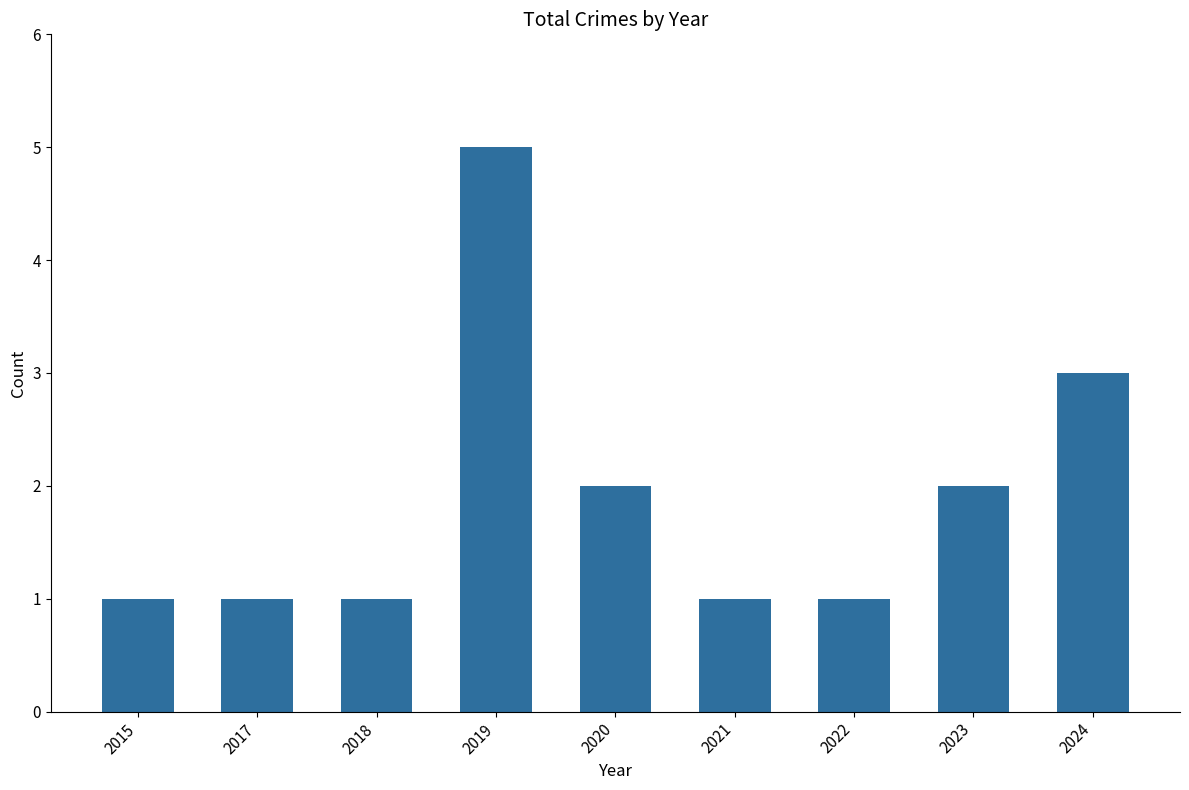

Reading right to left, list all the values displayed in this chart.

2024=3	2023=2	2022=1	2021=1	2020=2	2019=5	2018=1	2017=1	2015=1